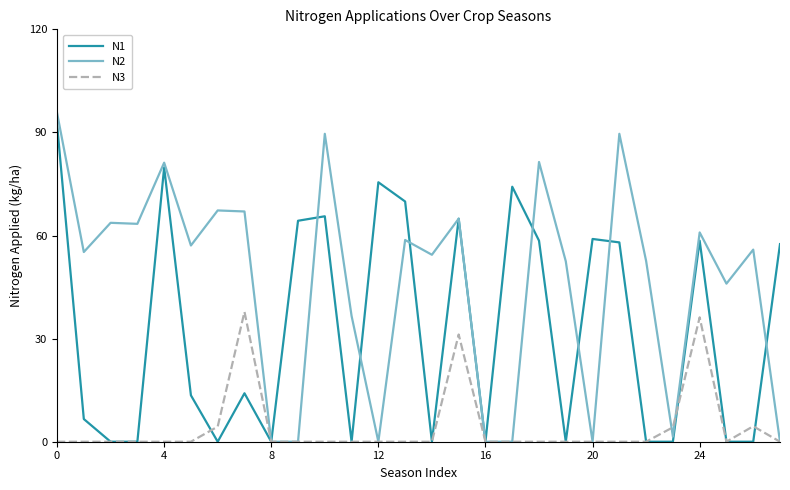

List the series in order of their overall mean, lowest first.

N3, N1, N2